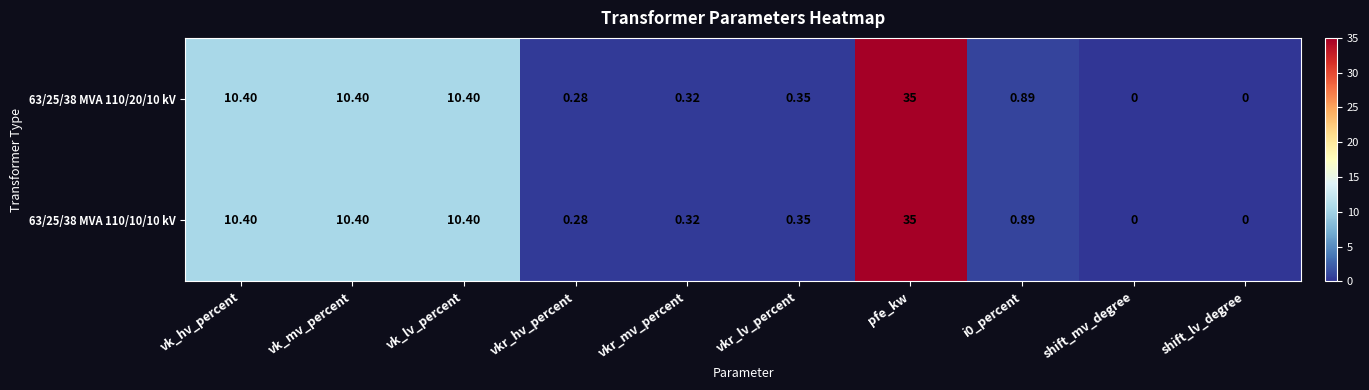

At which label does 63/25/38 MVA 110/20/10 kV reach its peak?

pfe_kw